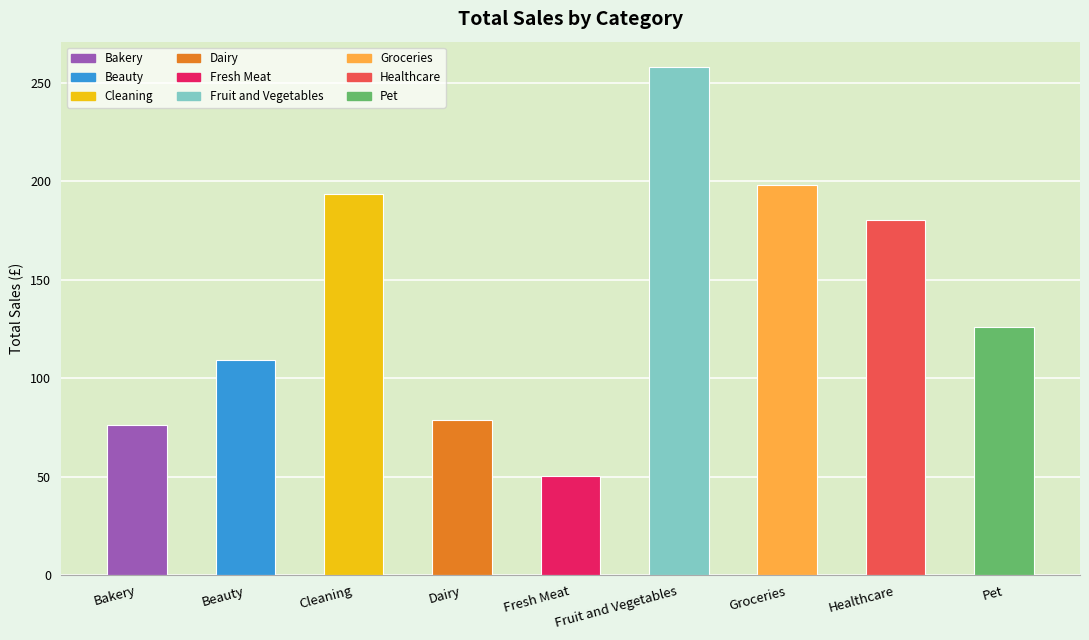

Which label corresponds to the largest value in the chart?

Fruit and Vegetables